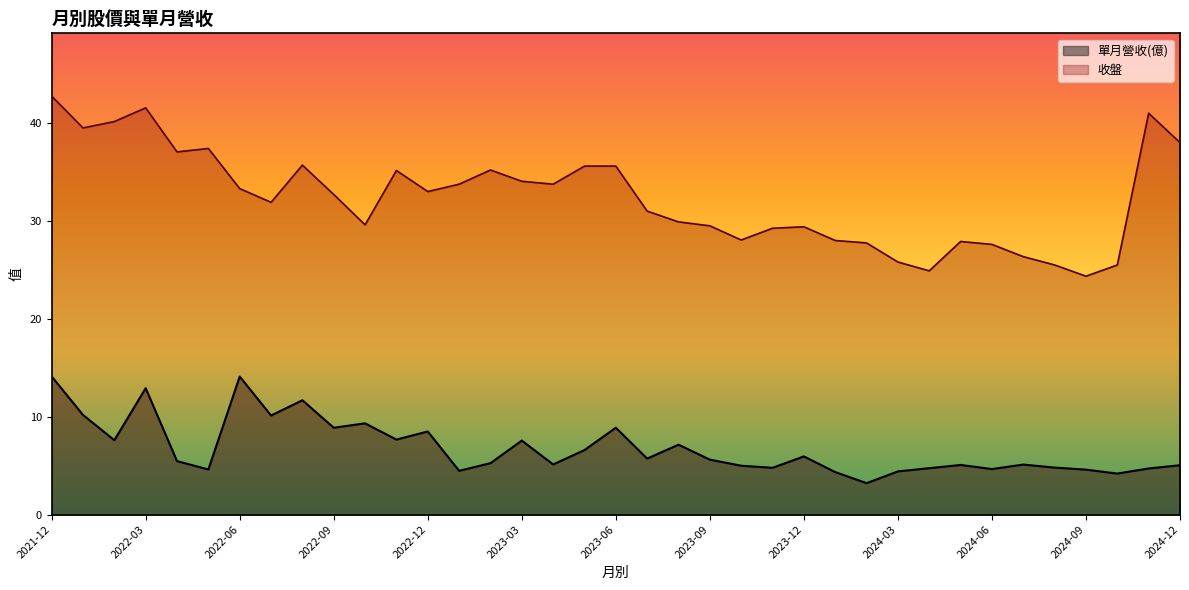

At how many categories does at least one series exceed 31?

20